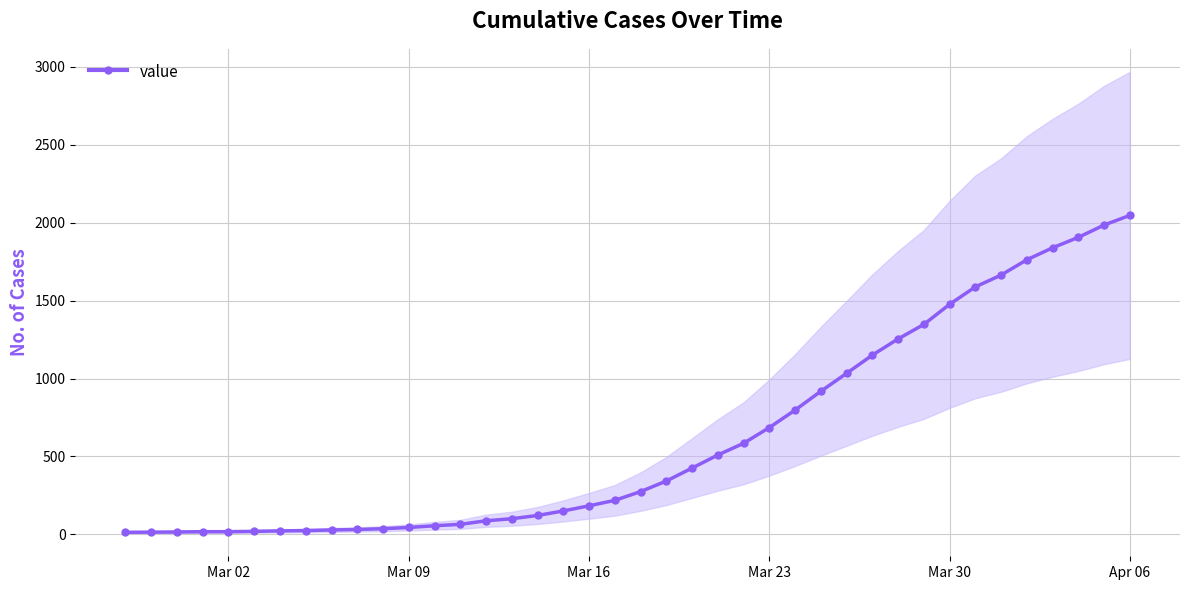

Does the chart display data point markers on the line(s)?

Yes